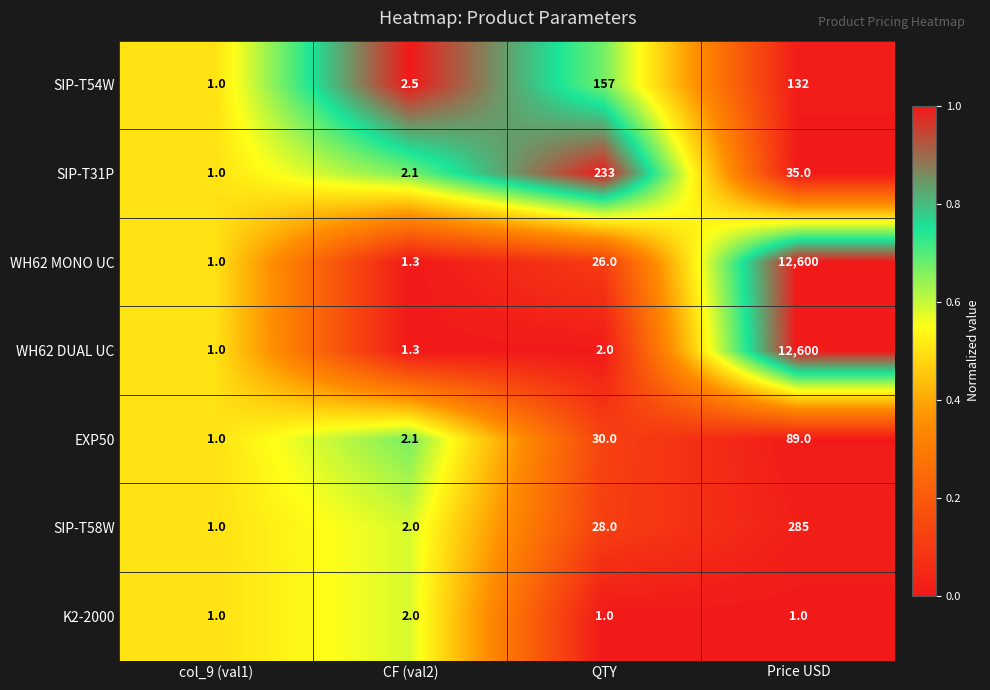

Reading right to left, list all the values displayed in this chart.

SIP-T54W: 132.0	157.0	2.5	1.0
SIP-T31P: 35.0	233.0	2.1	1.0
WH62 MONO UC: 12600.0	26.0	1.3	1.0
WH62 DUAL UC: 12600.0	2.0	1.3	1.0
EXP50: 89.0	30.0	2.1	1.0
SIP-T58W: 285.0	28.0	2.0	1.0
K2-2000: 1.0	1.0	2.0	1.0